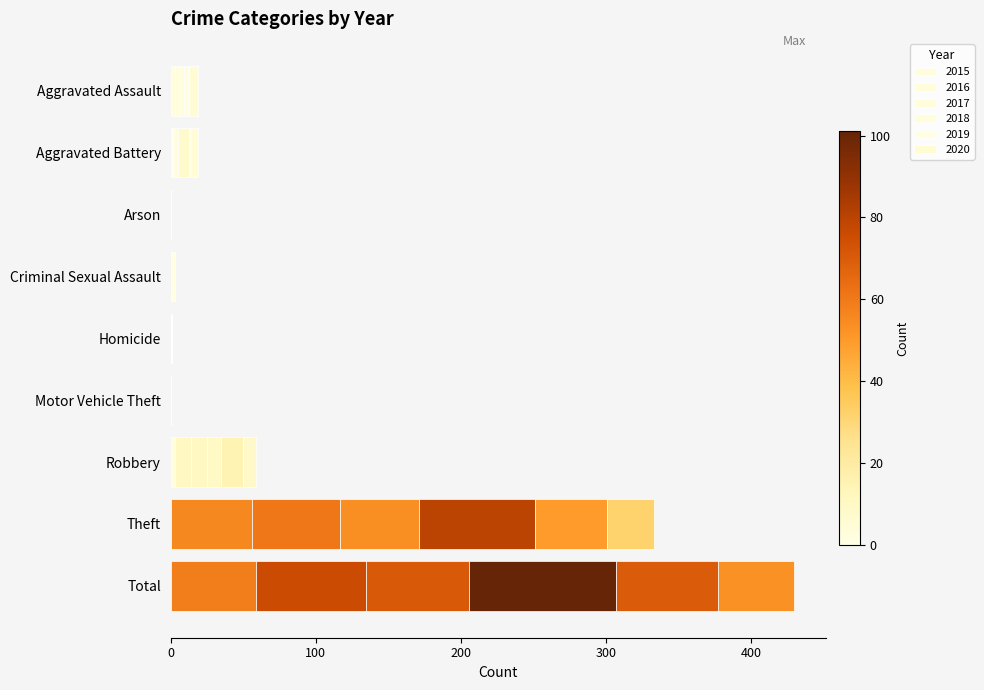

At which category is the sum across all series the highest?

Total